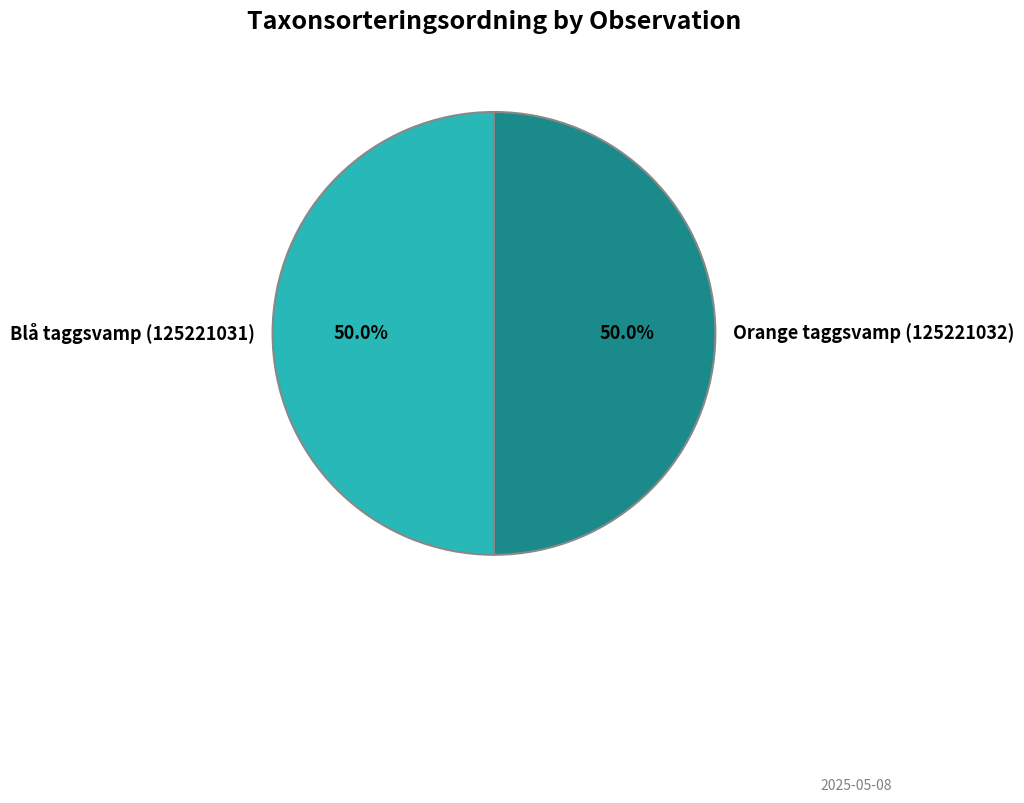

What percentage is the Blå taggsvamp (125221031) slice, to the nearest percent?

50%